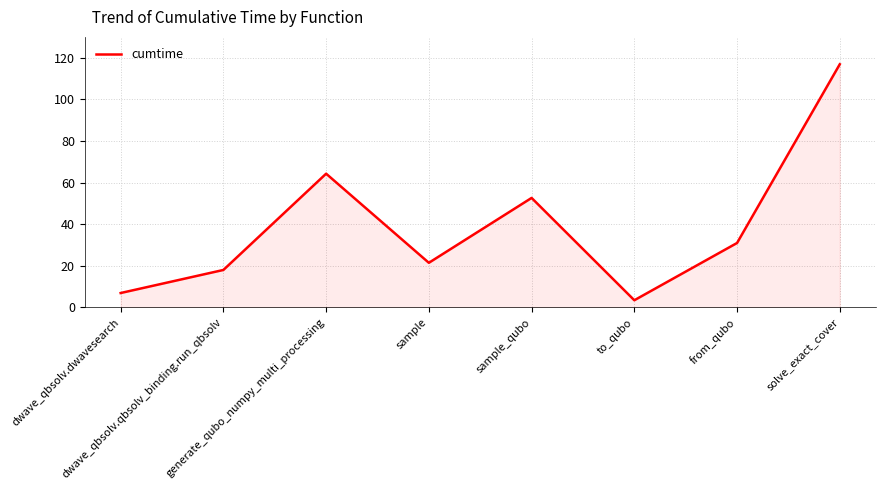

True or false: the data has more than 1 interior local peaks.

True